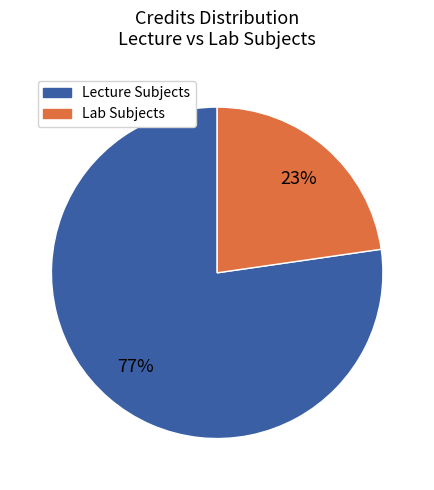

How many slices are in this pie chart?

2